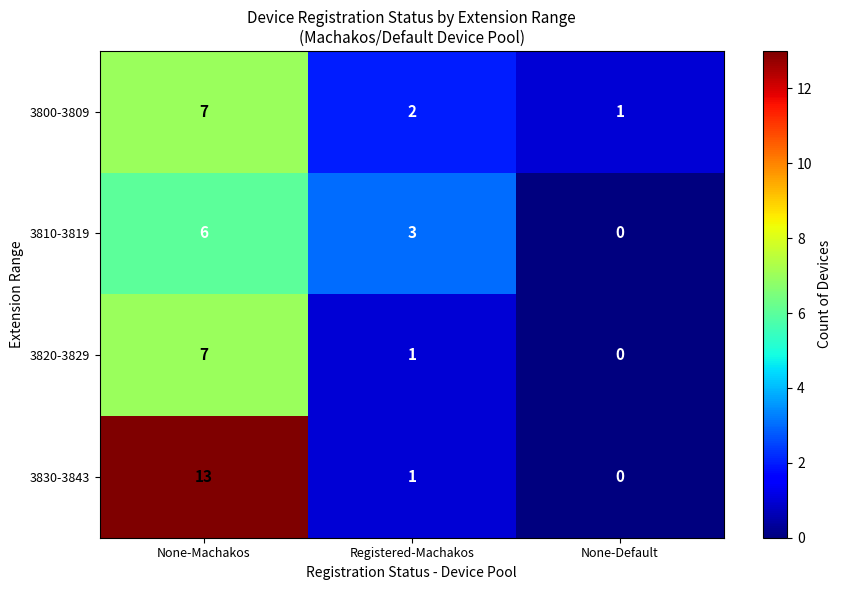

How many distinct data groups are displayed?

4